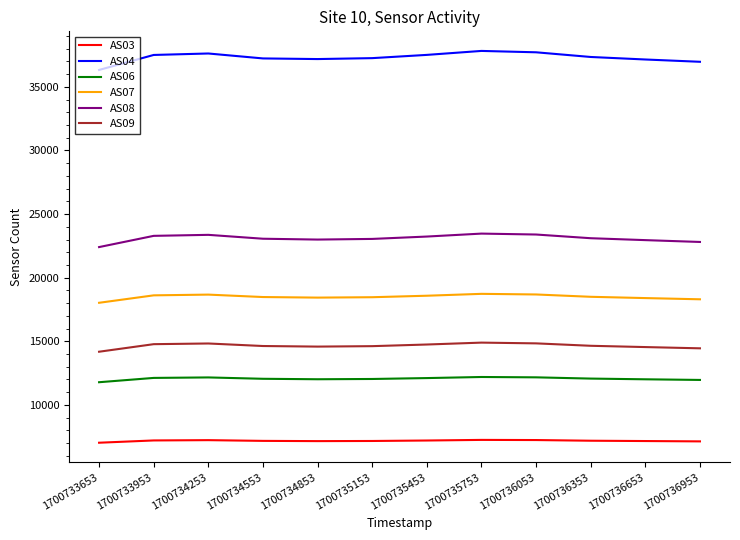

The value of AS03 at 1700734553 is 7167. True or false?

True